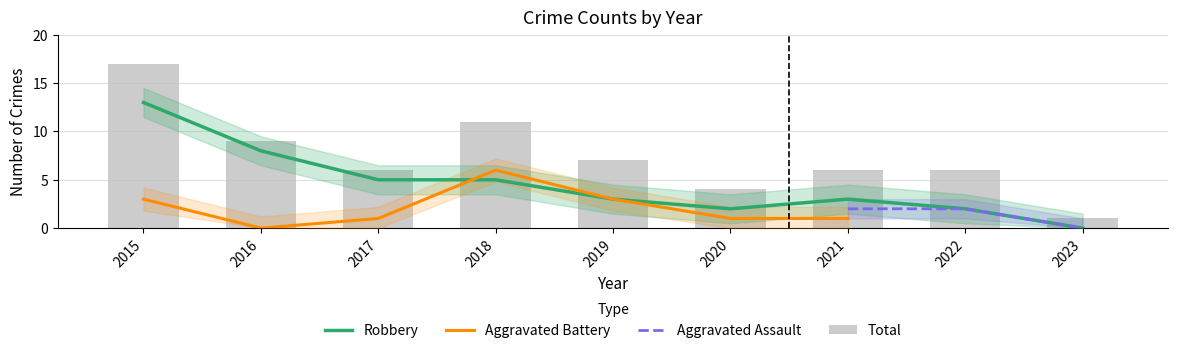

At which label is Total closest to 9?

2016